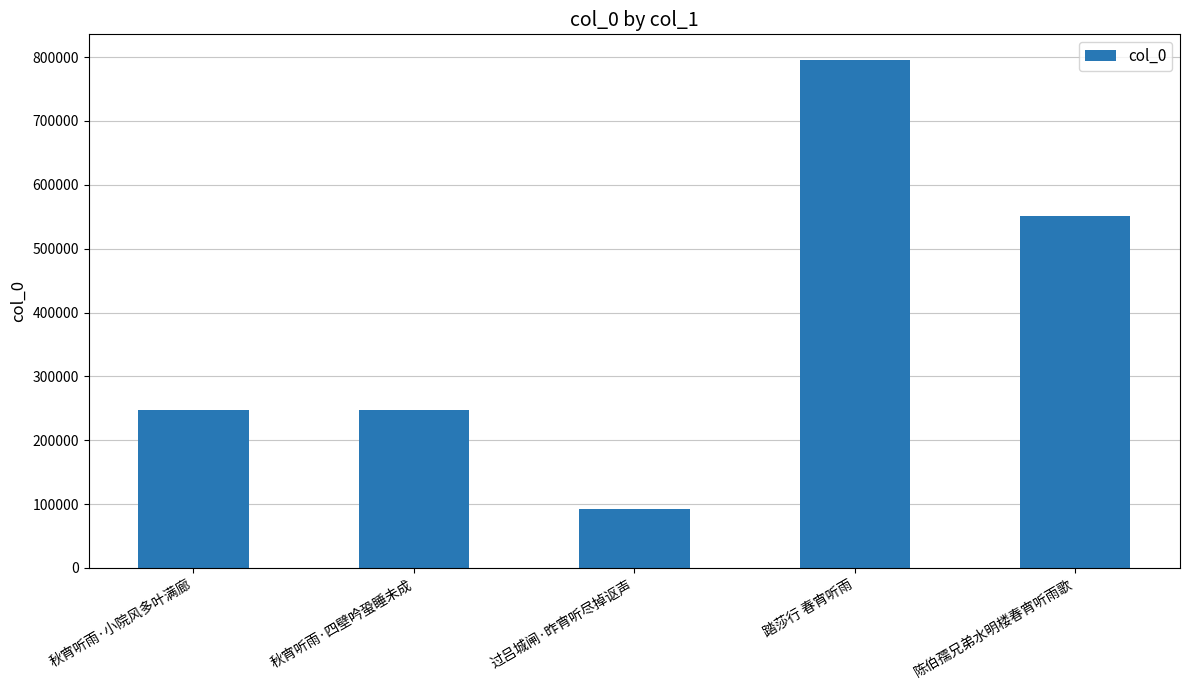

What is the difference between the maximum and minimum values?

703633